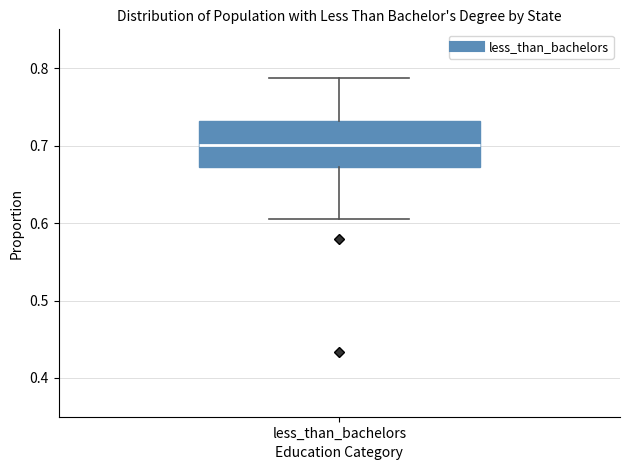

Read this box plot against the y-axis: the position of the median line, the range covered by the box, and the ends of both whiskers. The values are not printed on the chart, so give them approximately, as read against the axis.

median 0.70, box 0.67 to 0.73, whiskers 0.61 to 0.79